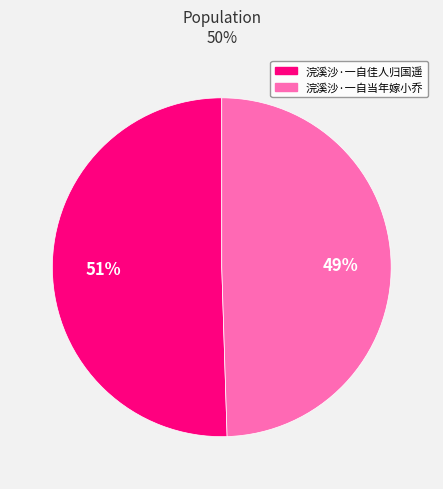

The 浣溪沙·一自当年嫁小乔 slice represents 49% of the pie. True or false?

True